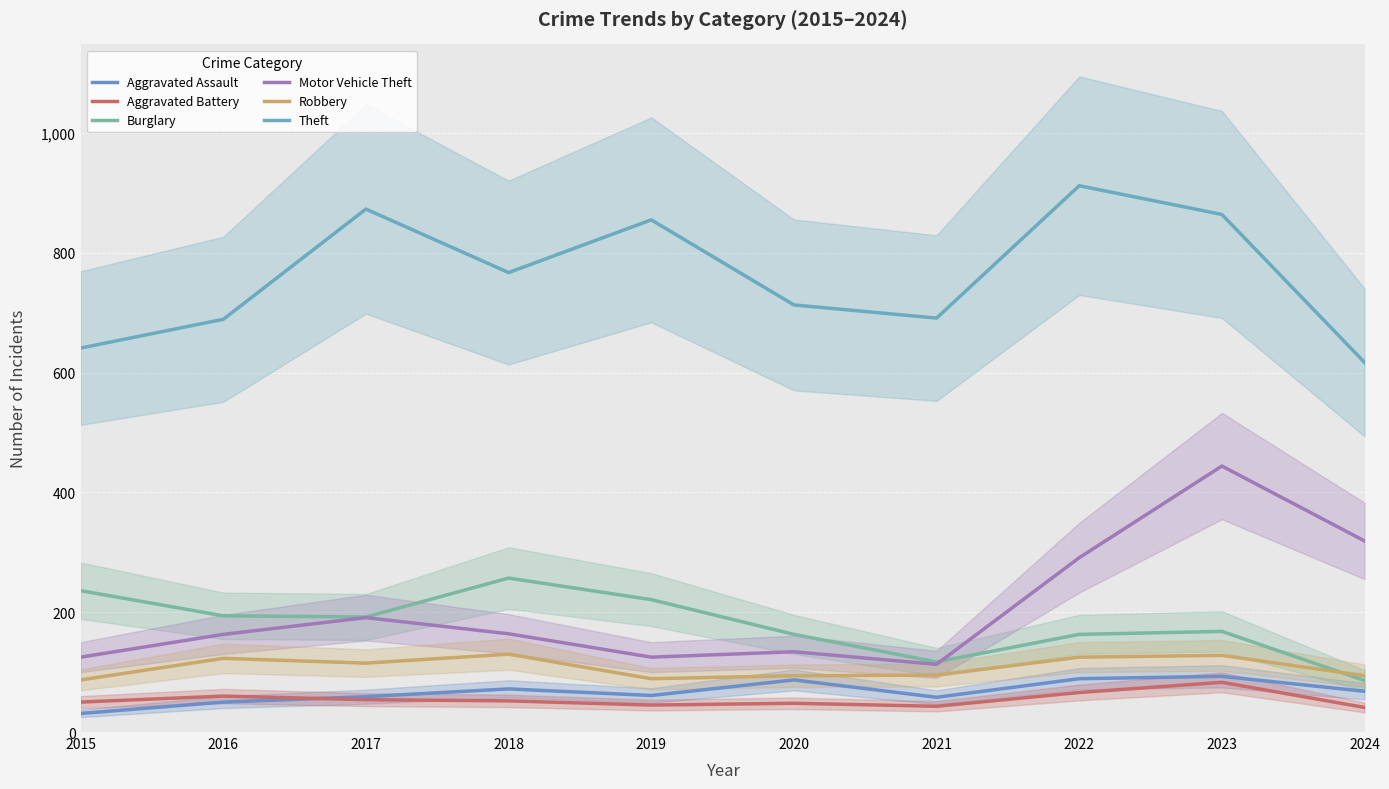

True or false: Aggravated Battery has more than 0 points higher than both neighbors.

True